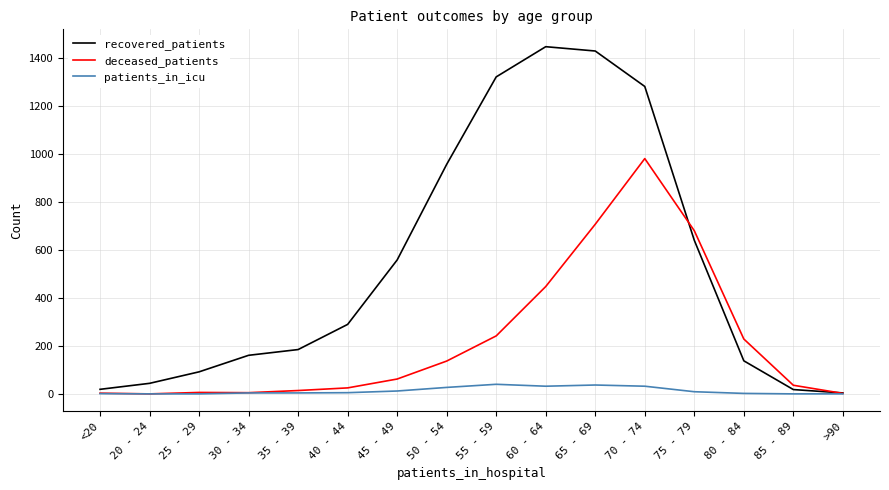

How many values in the deceased_patients series are below 62?

8